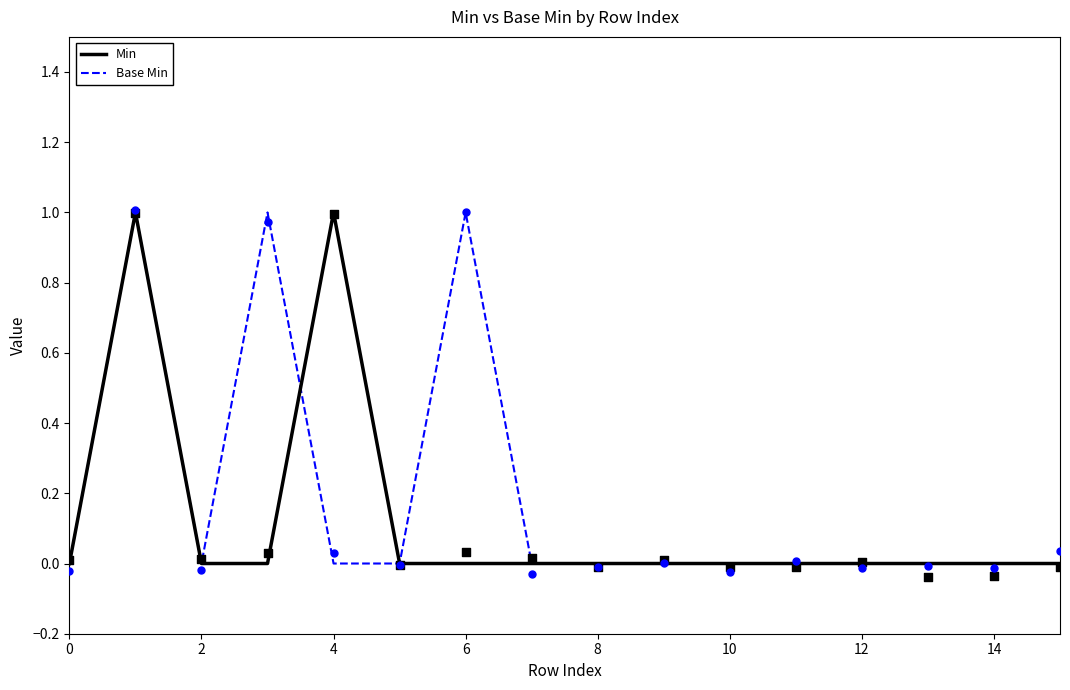

At how many categories does at least one series exceed 0?

4